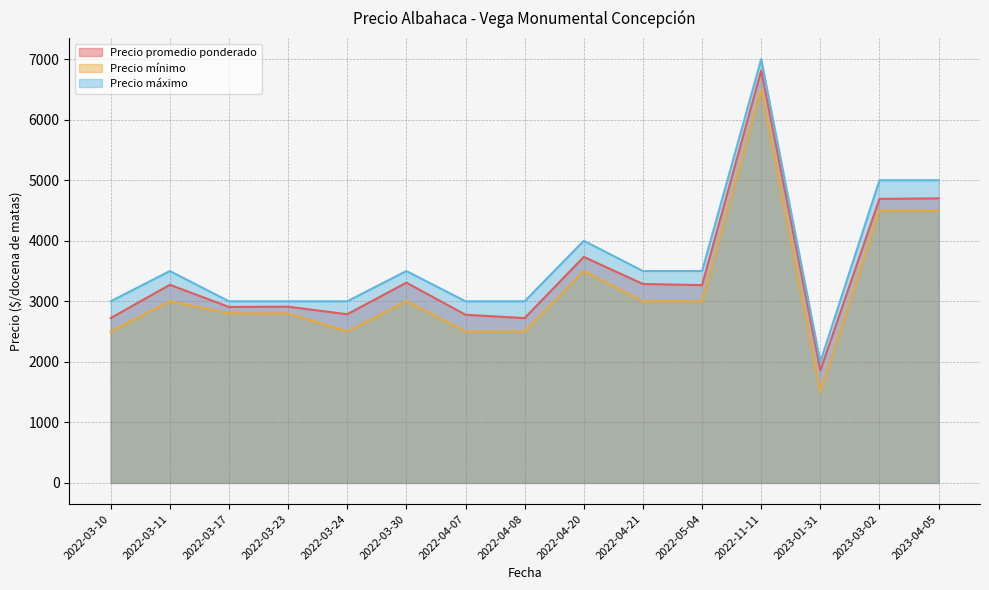

True or false: Precio máximo and Precio mínimo intersect in this chart.

False